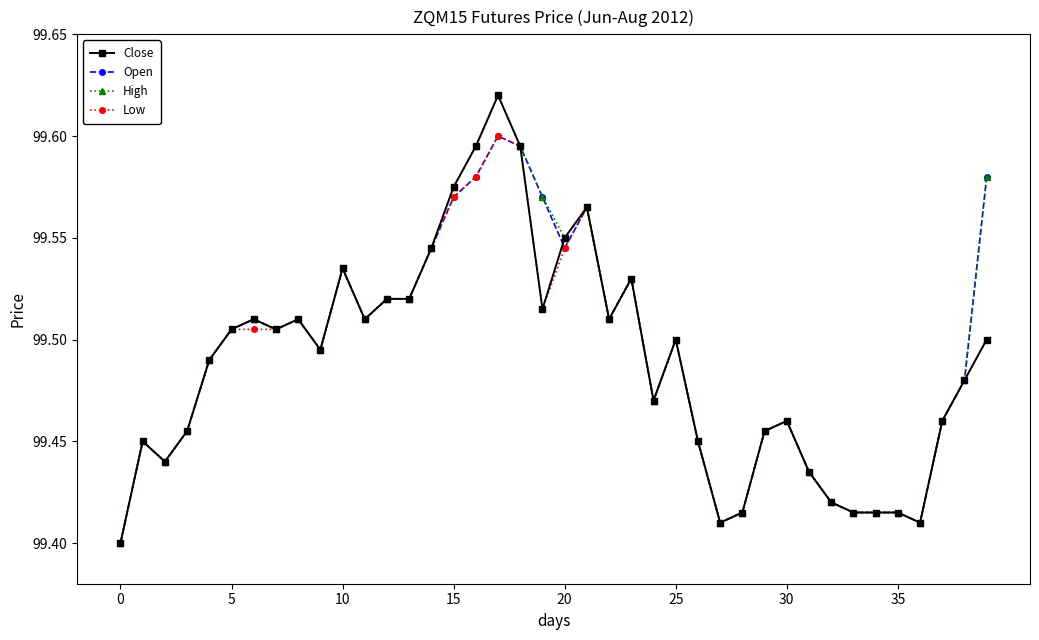

True or false: Low has more than 0 interior local peaks.

True